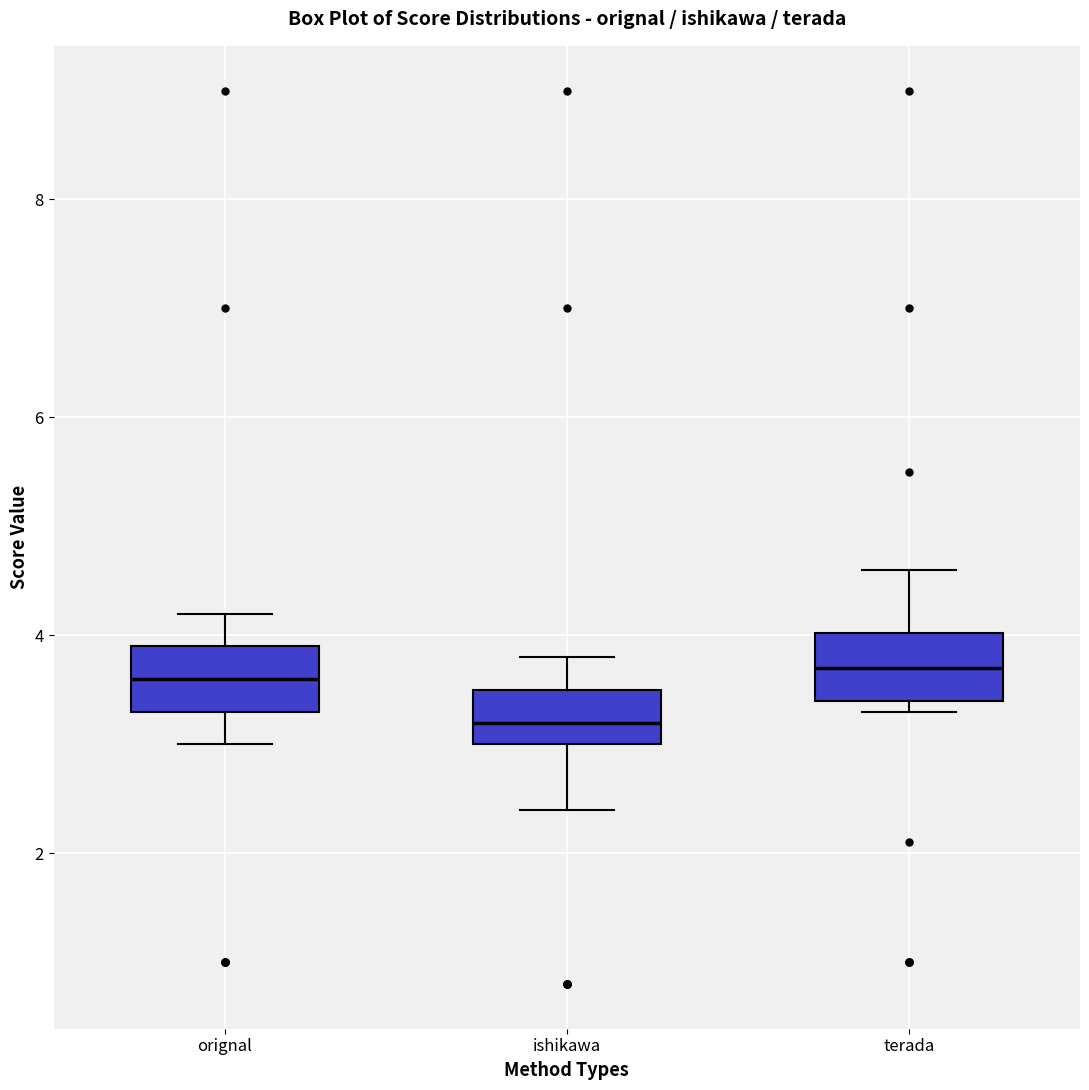

Reading left to right, read every box against the y-axis: the position of its median line, the range the box covers, and the ends of its whiskers. The values are not printed on the chart, so give them approximately, as read against the axis.

orignal: median 3.6, box 3.4 to 4.0, whiskers 3.0 to 4.2
ishikawa: median 3.2, box 3.0 to 3.6, whiskers 2.4 to 3.8
terada: median 3.8, box 3.4 to 4.0, whiskers 3.4 (just below the box's lower edge) to 4.6